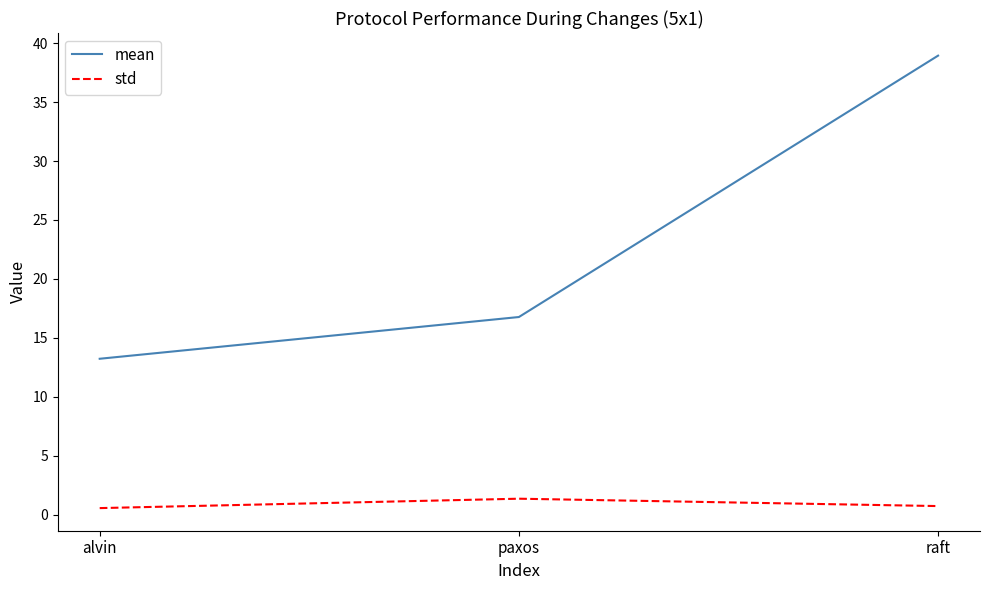

At which category does the chart reach its peak across all series?

raft